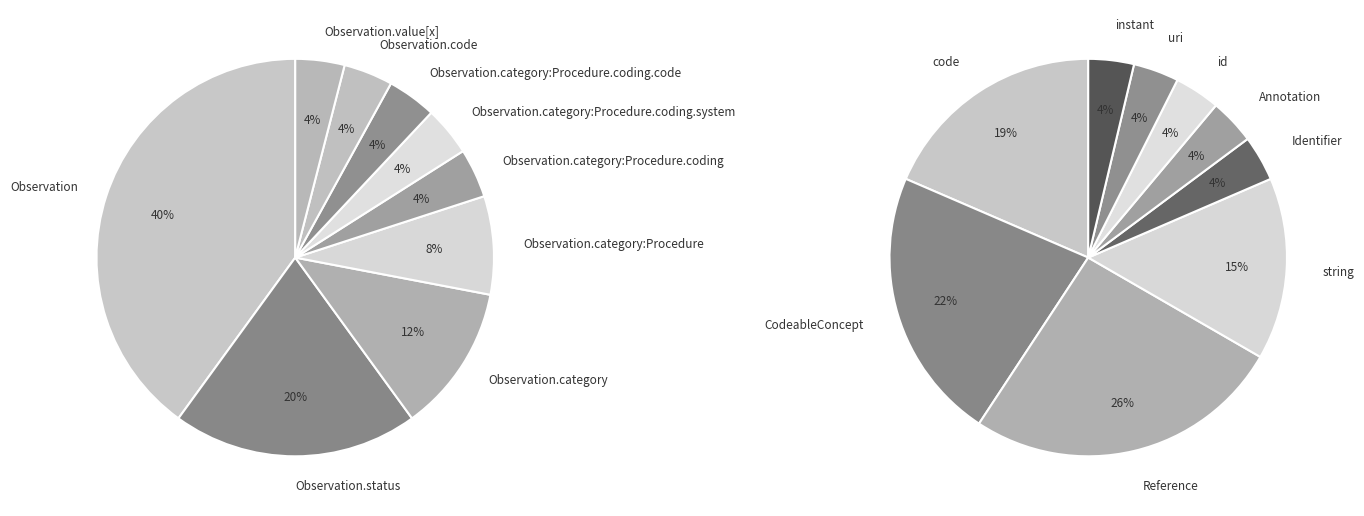

To the nearest percent, what is the difference between the largest and smallest slice percentages?

36%